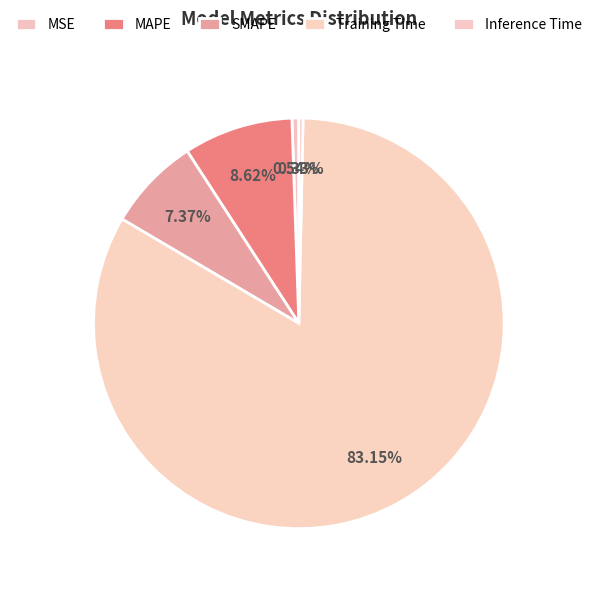

How many slices are in this pie chart?

5